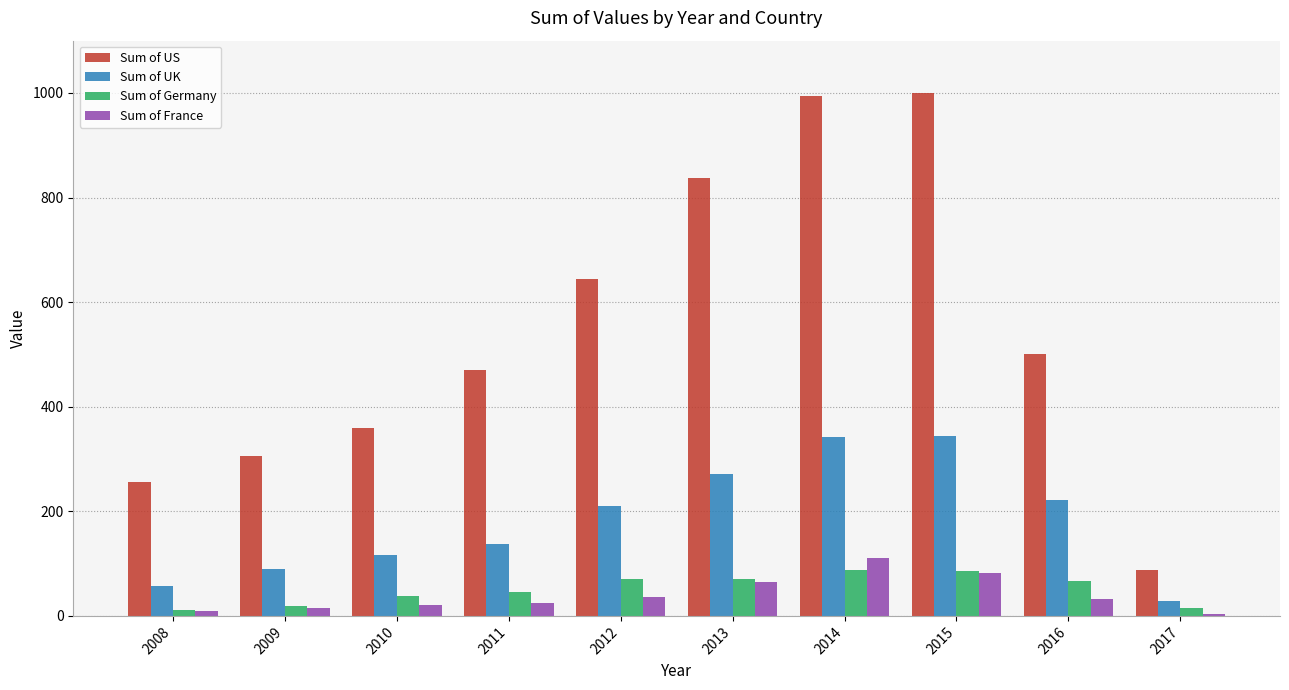

The value of Sum of UK at 2012 is 283. True or false?

False